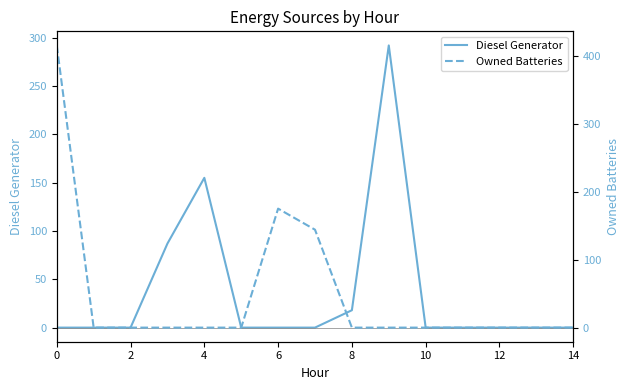

What is the value of the Owned Batteries point at the 8th from the left?

144